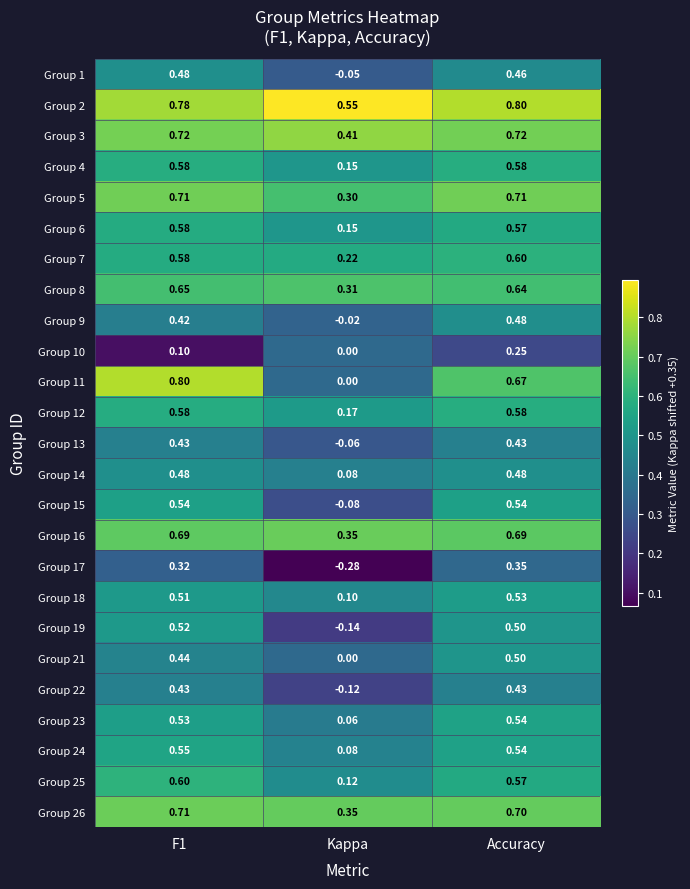

At which category is the sum across all series the highest?

Accuracy